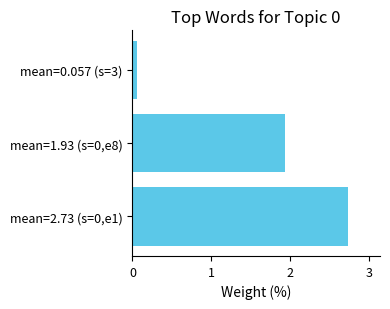

How many bars are there in total?

3